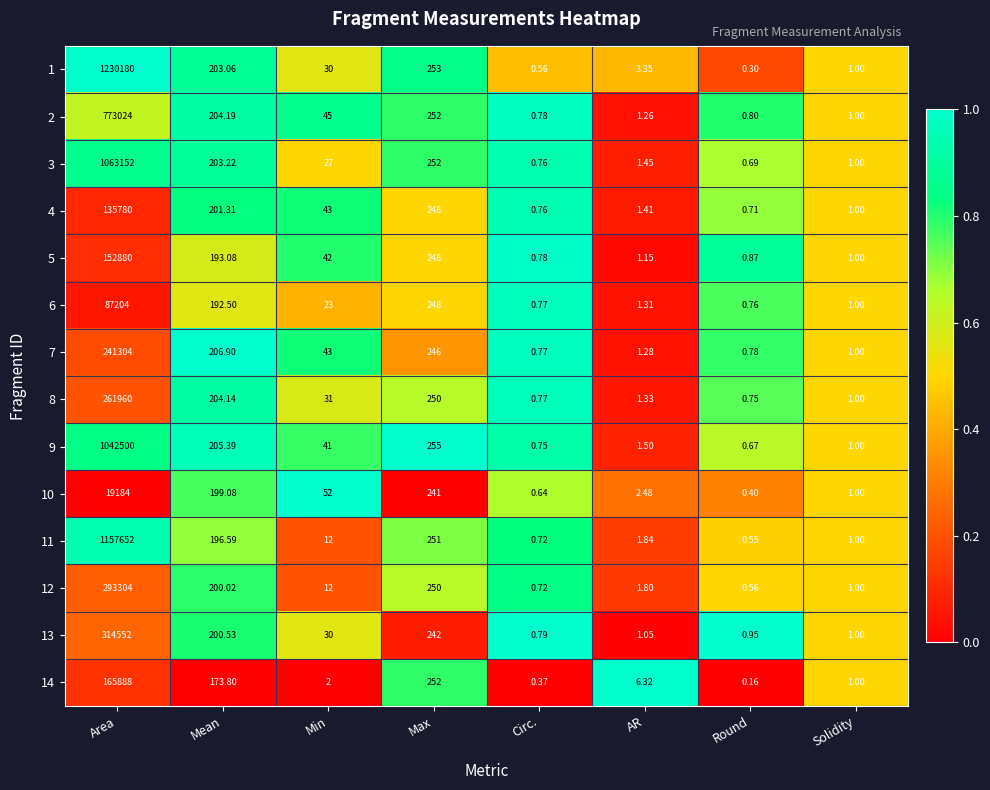

Which category has the lowest value in the 4 series?

Round